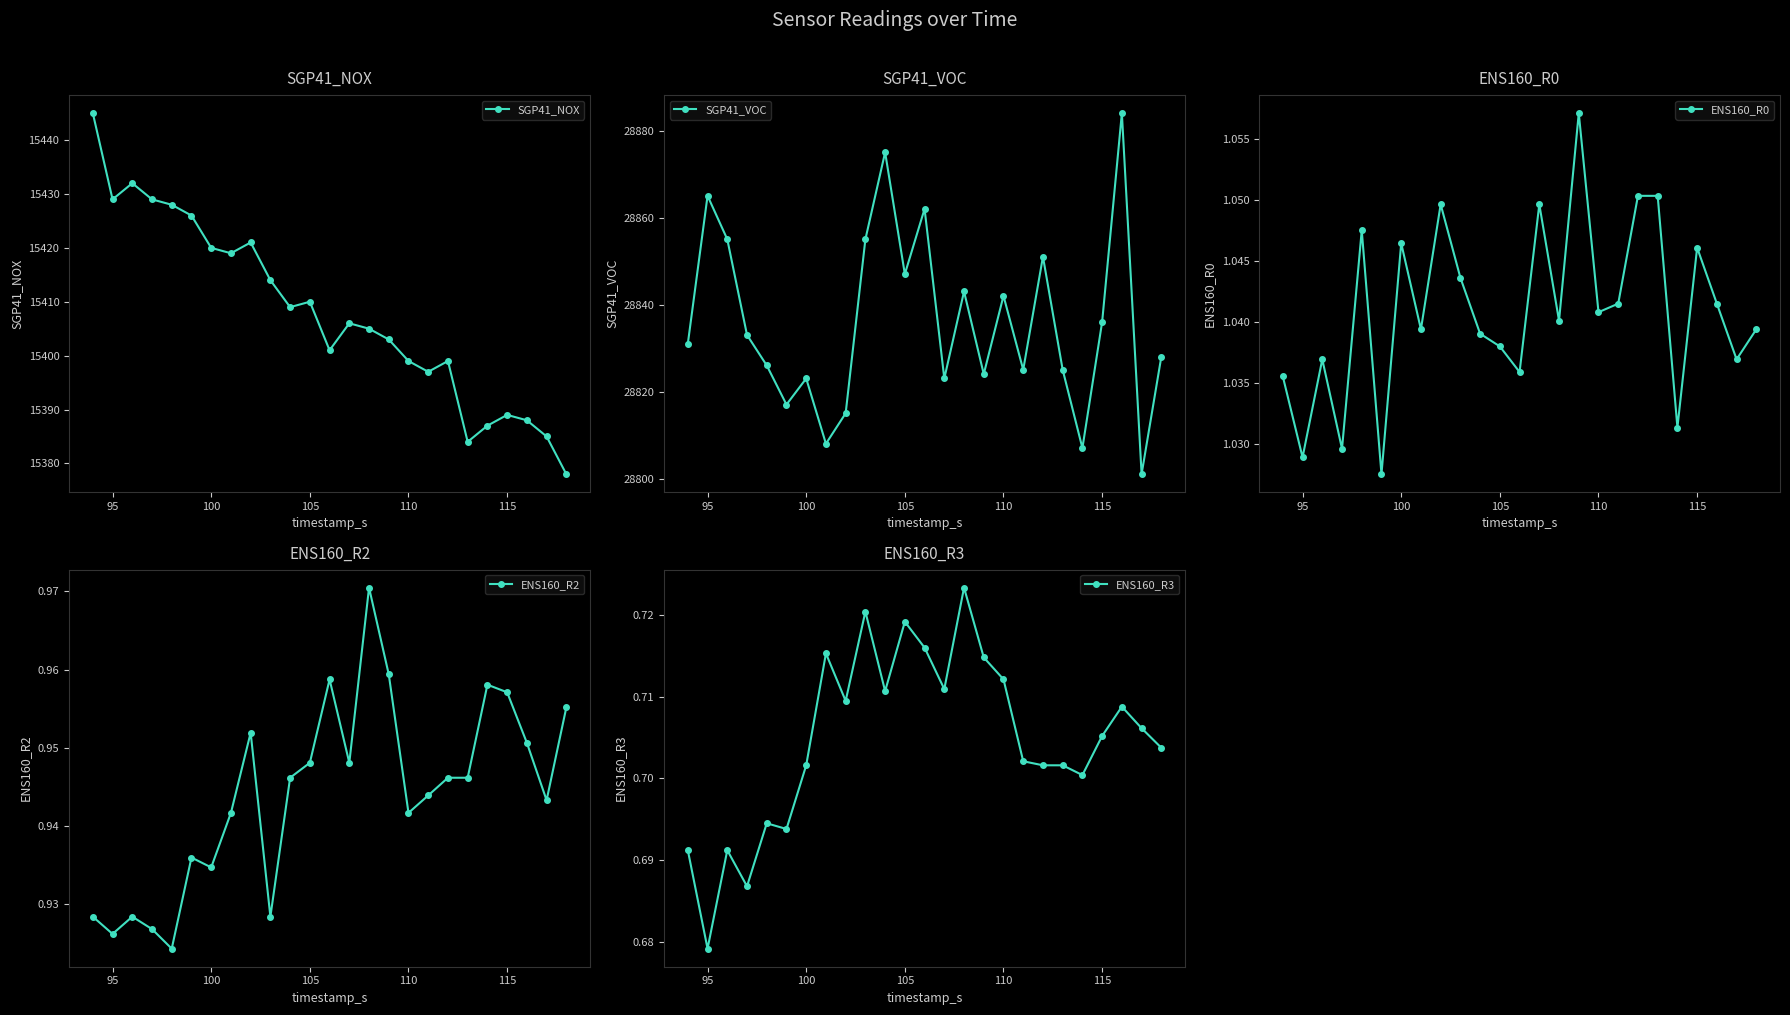

How many categories are shown in the chart?

25